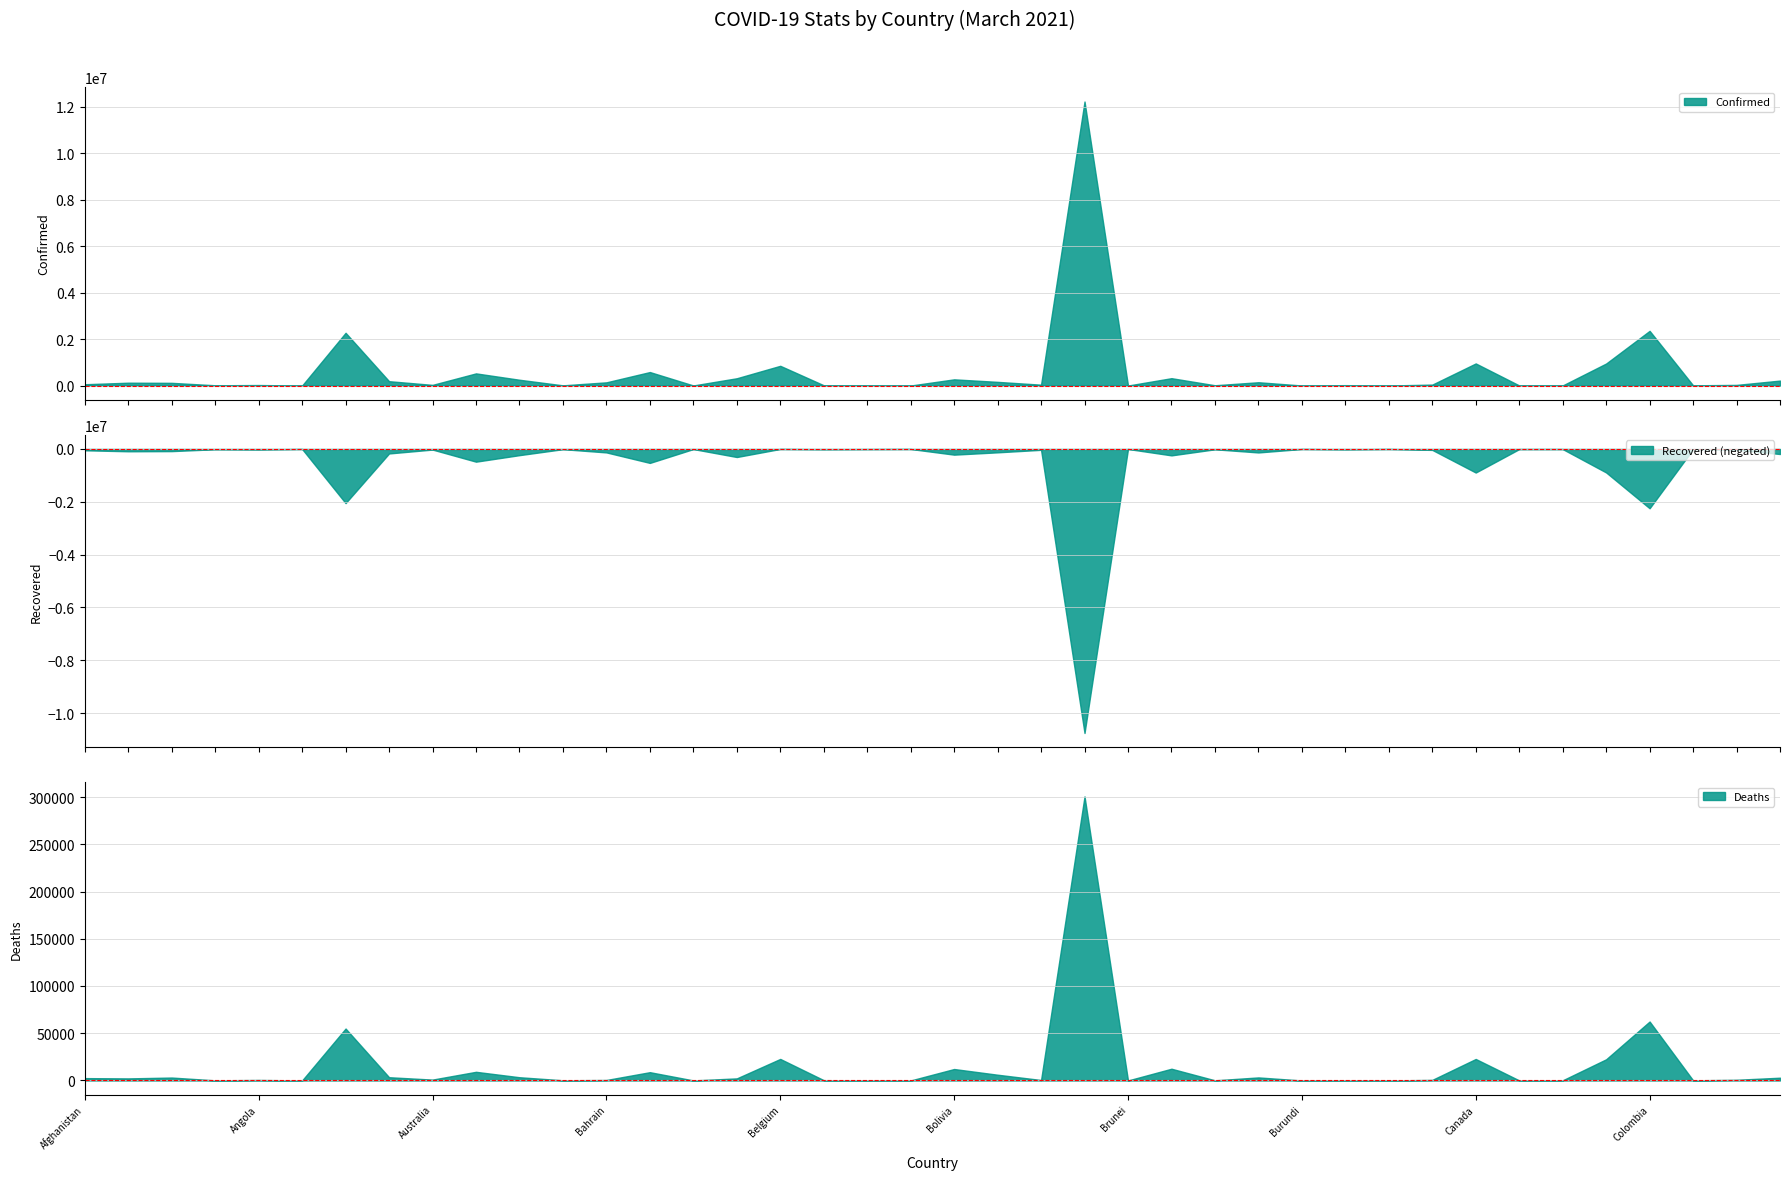

Between Argentina and Austria, which is larger?

Argentina